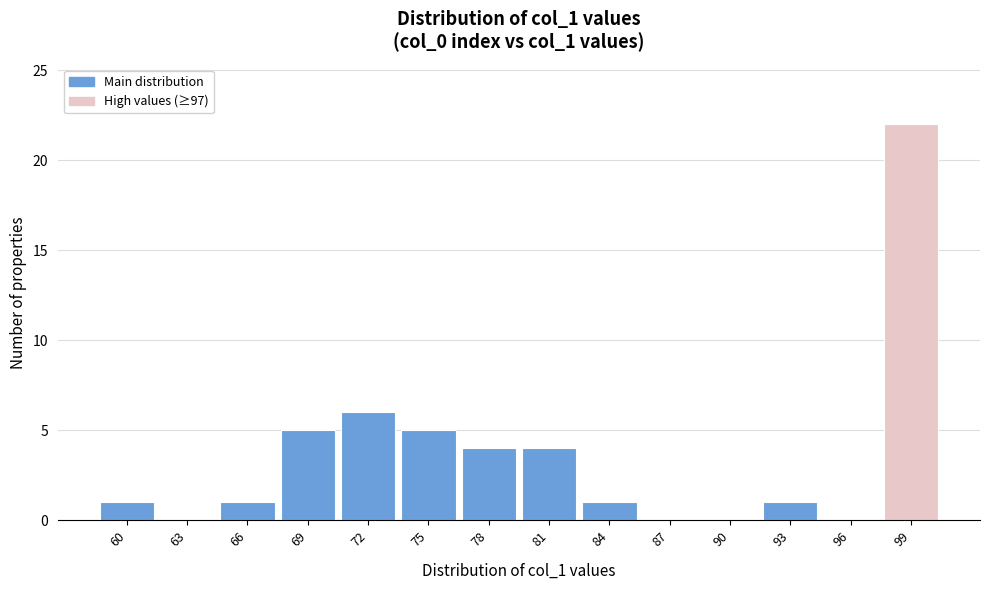

Reading left to right, list all the values displayed in this chart.

60=1	63=0	66=1	69=5	72=6	75=5	78=4	81=4	84=1	87=0	90=0	93=1	96=0	99=22